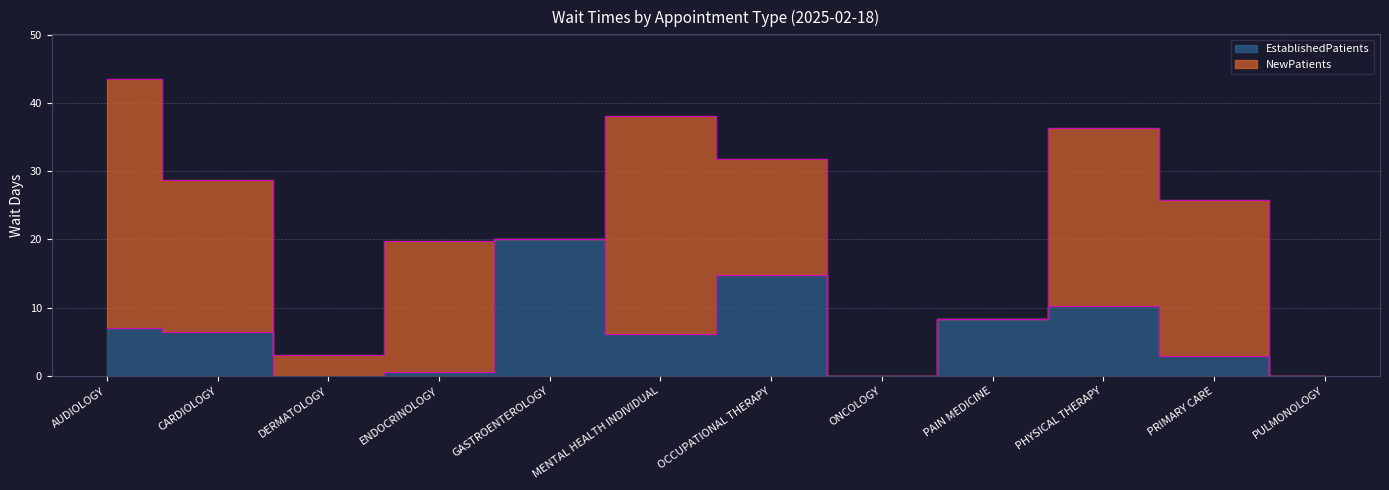

The chart shows a value of 6.1 at MENTAL HEALTH INDIVIDUAL. True or false?

True